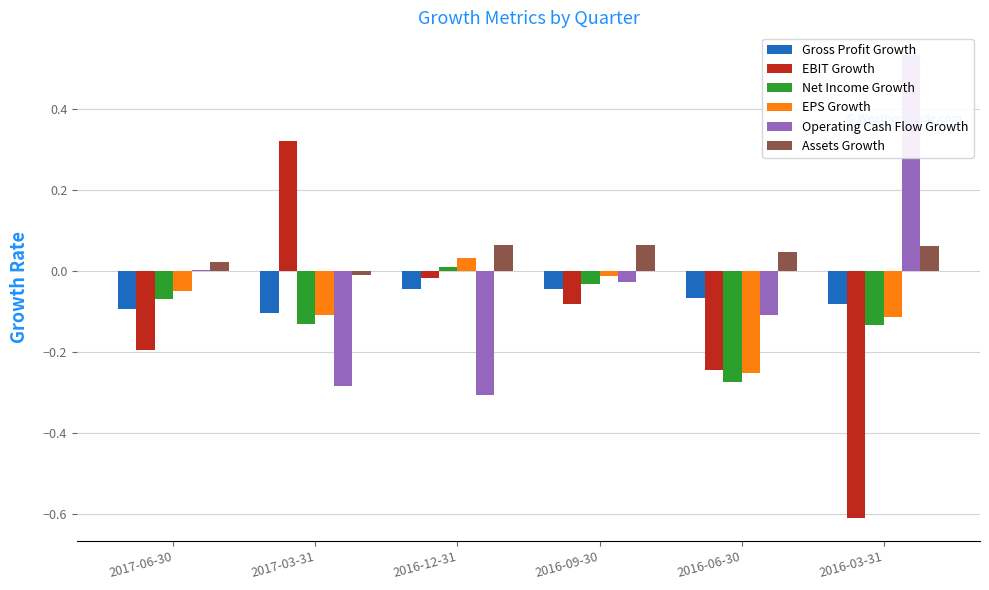

Is it true that Net Income Growth equals -0.4 at 2016-06-30?

False